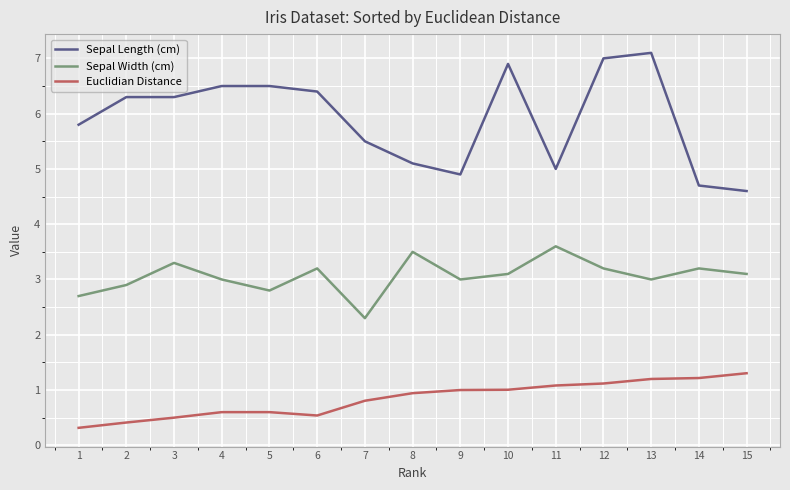

At how many categories does at least one series exceed 6?

8